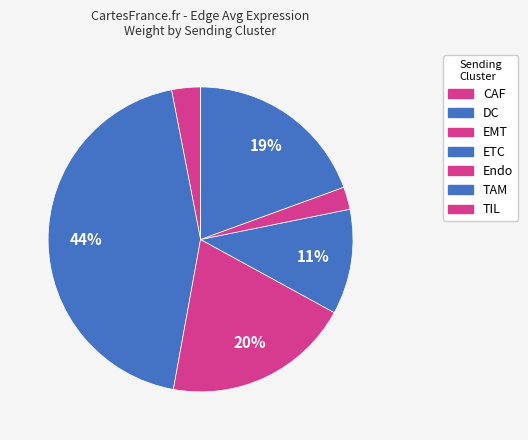

Rank the categories by value from highest to lowest.

DC, TAM, EMT, ETC, CAF, Endo, TIL